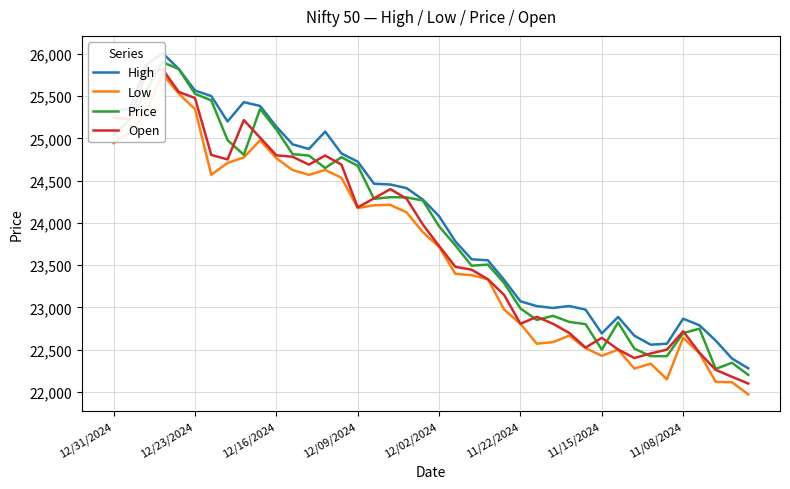

What is the sum of all Low values?

947658